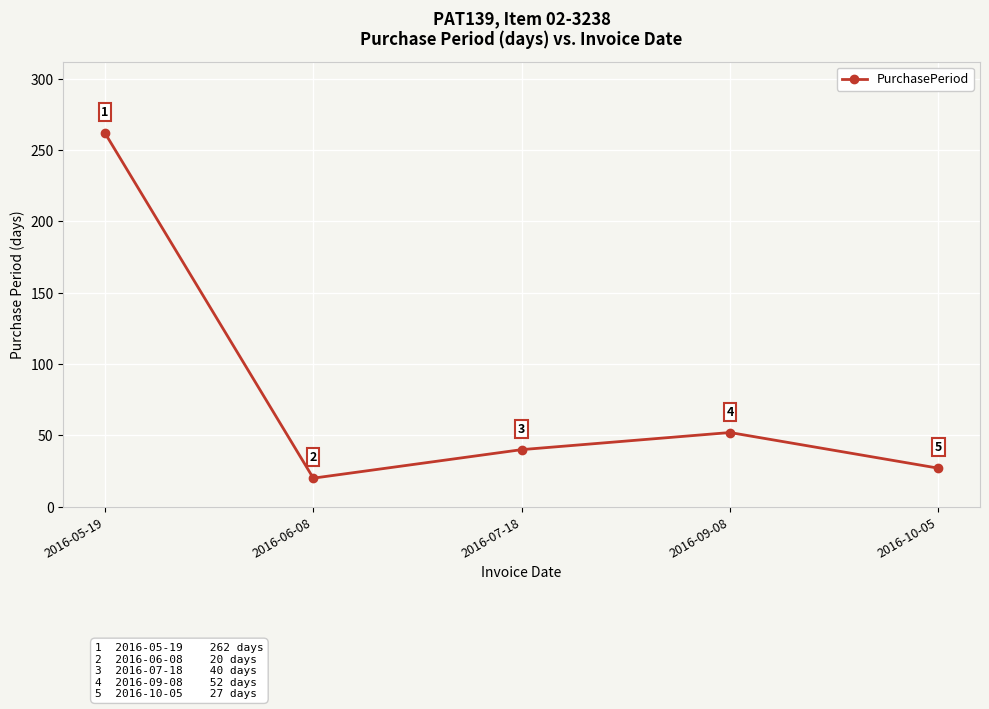

Where is the first local minimum?

2016-06-08